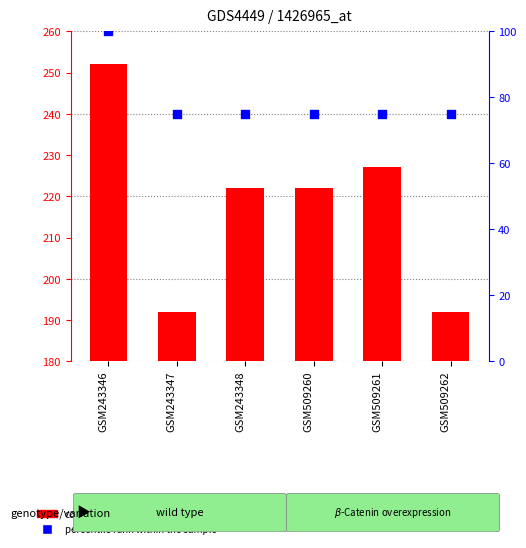

At which category is the sum across all series the highest?

GSM243346